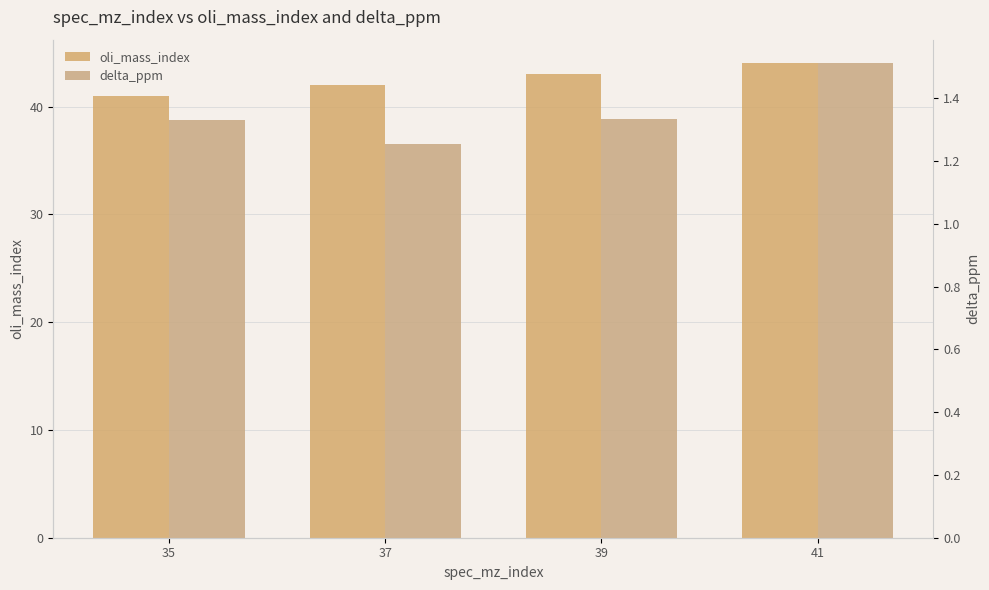

Where is oli_mass_index nearest to the value 42?

37